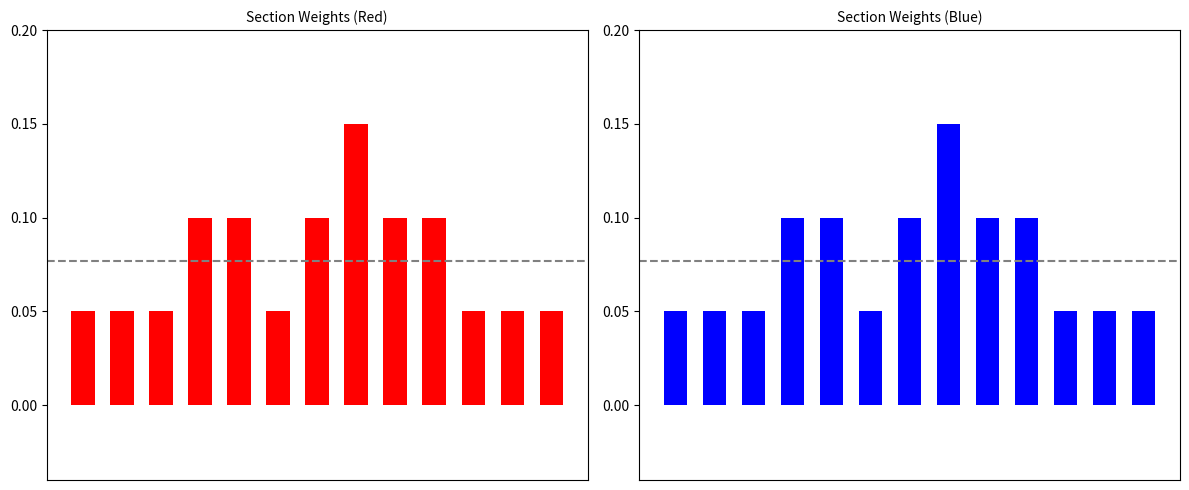

What is the difference between the maximum and minimum values?

0.1